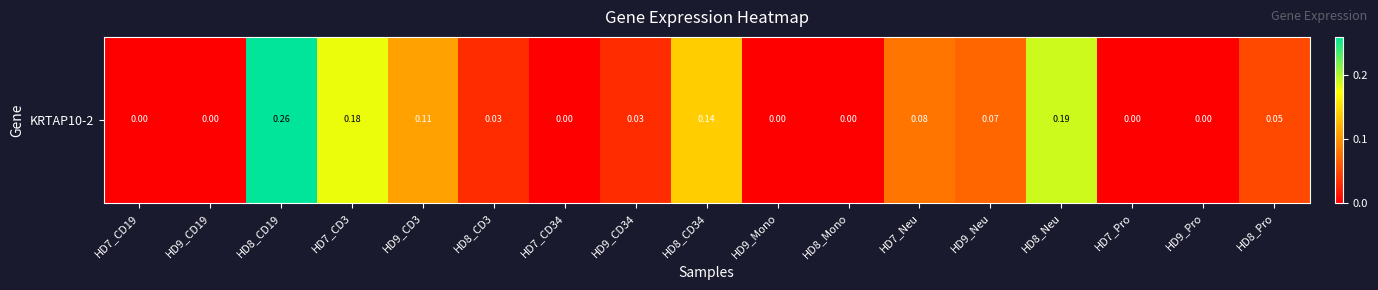

How many values are above zero?

10